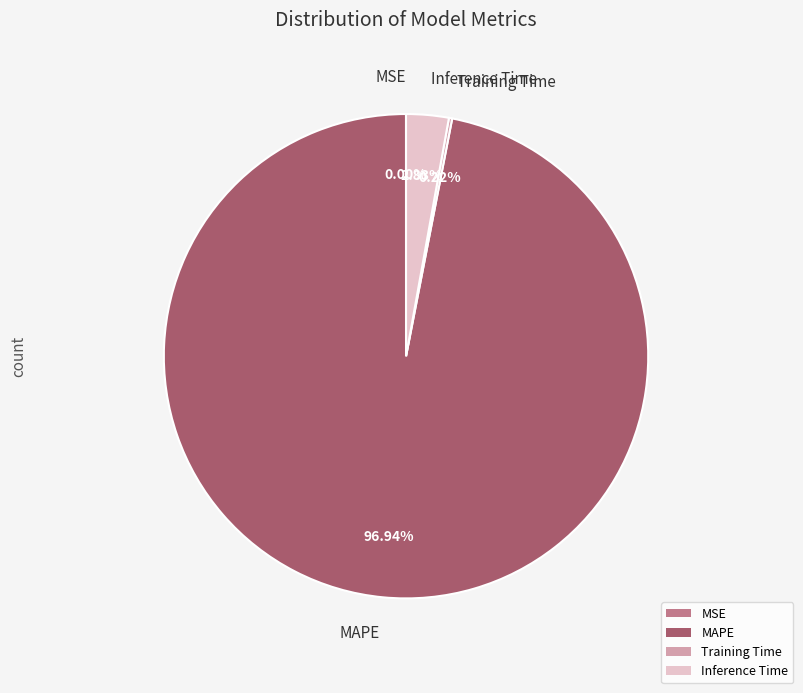

To the nearest percent, what is the difference between the largest and smallest slice percentages?

97%